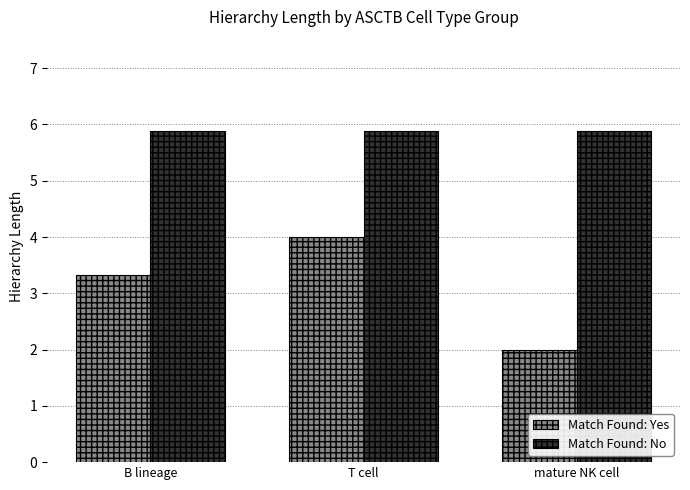

What is the difference between the highest and lowest values at mature NK cell?

3.9